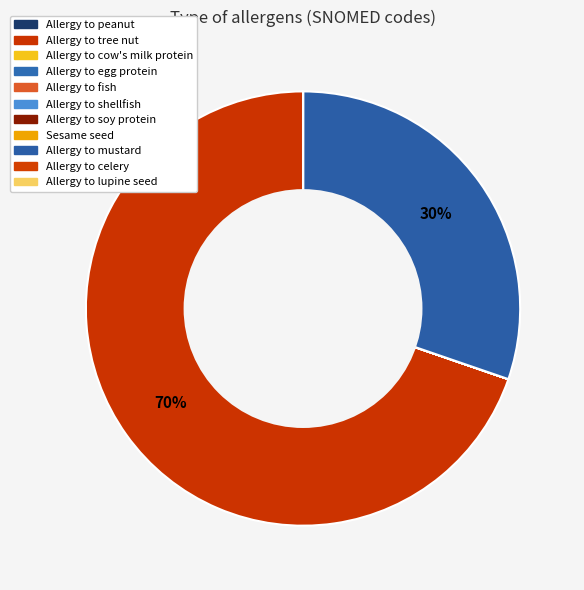

What portion of the pie excludes Allergy to peanut?

100.0%